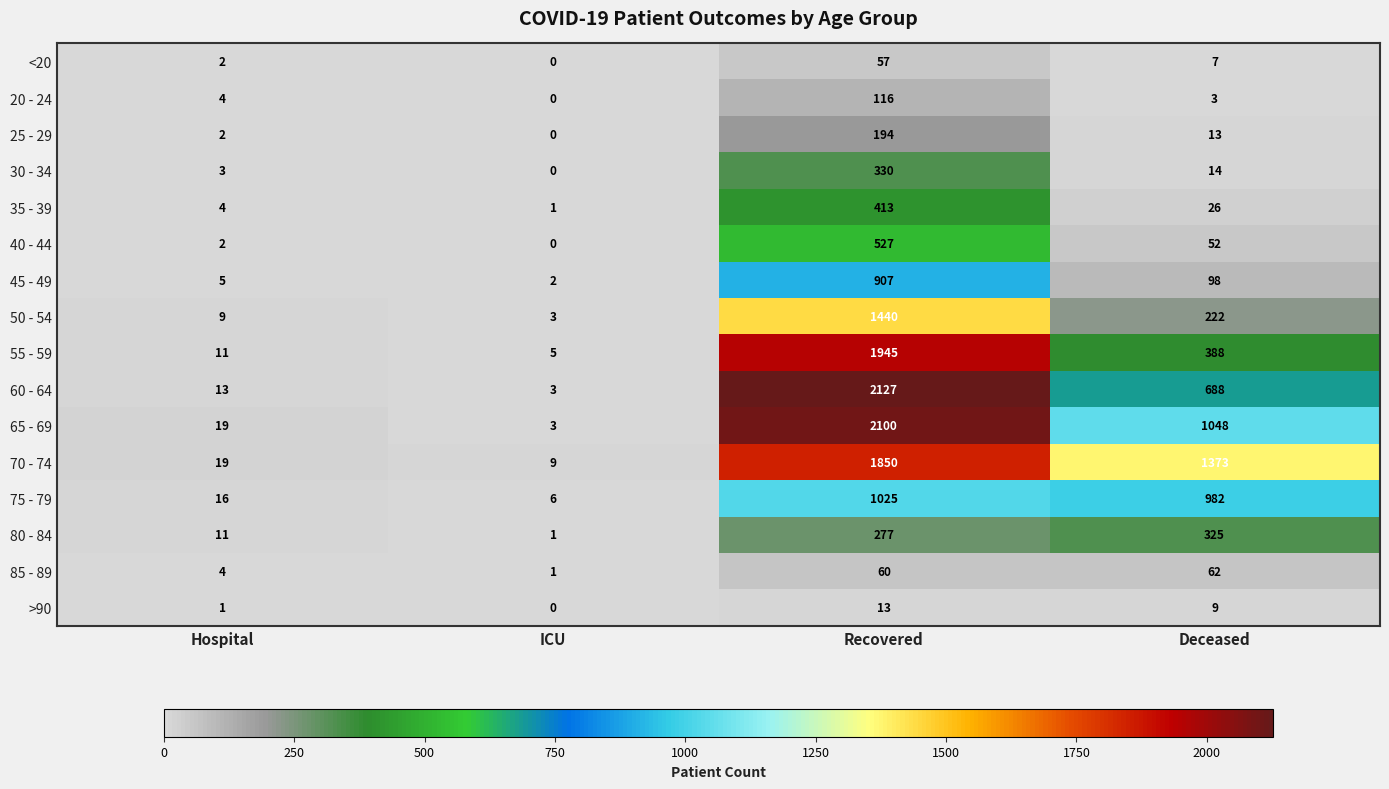

Where is 45 - 49 nearest to the value 454?

Deceased